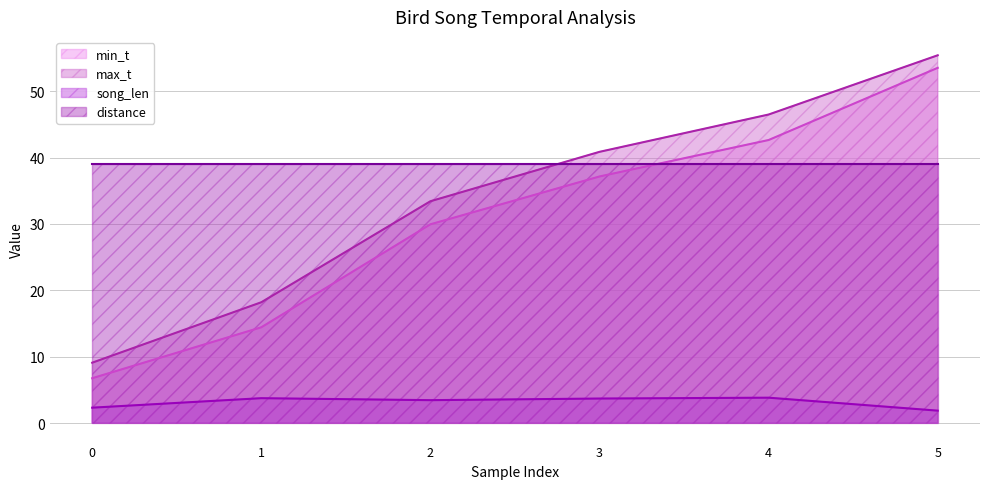

How many values in the max_t series exceed 40?

3